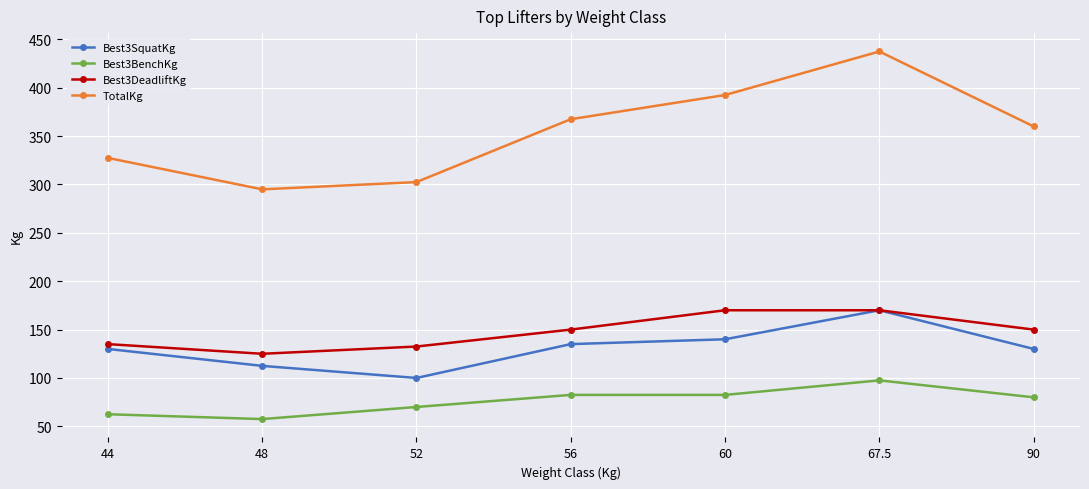

At which category is the sum across all series the highest?

67.5